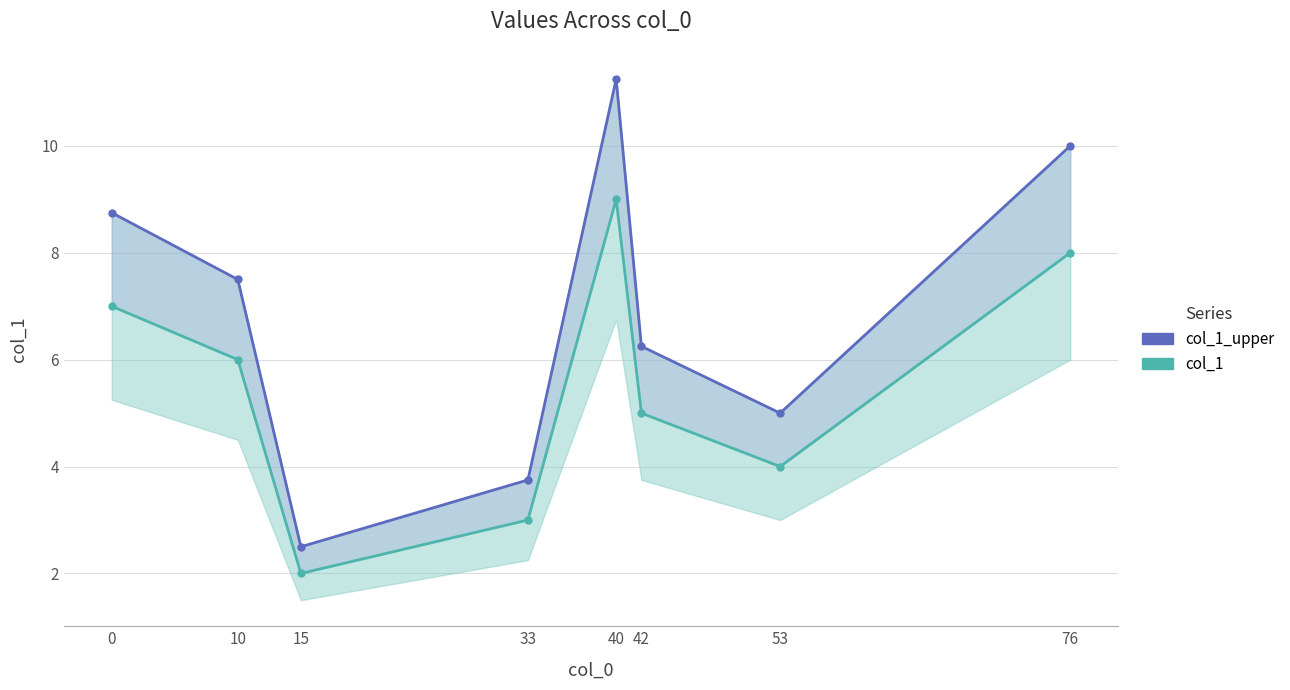

Is it true that col_1 equals 2.7 at 15?

False